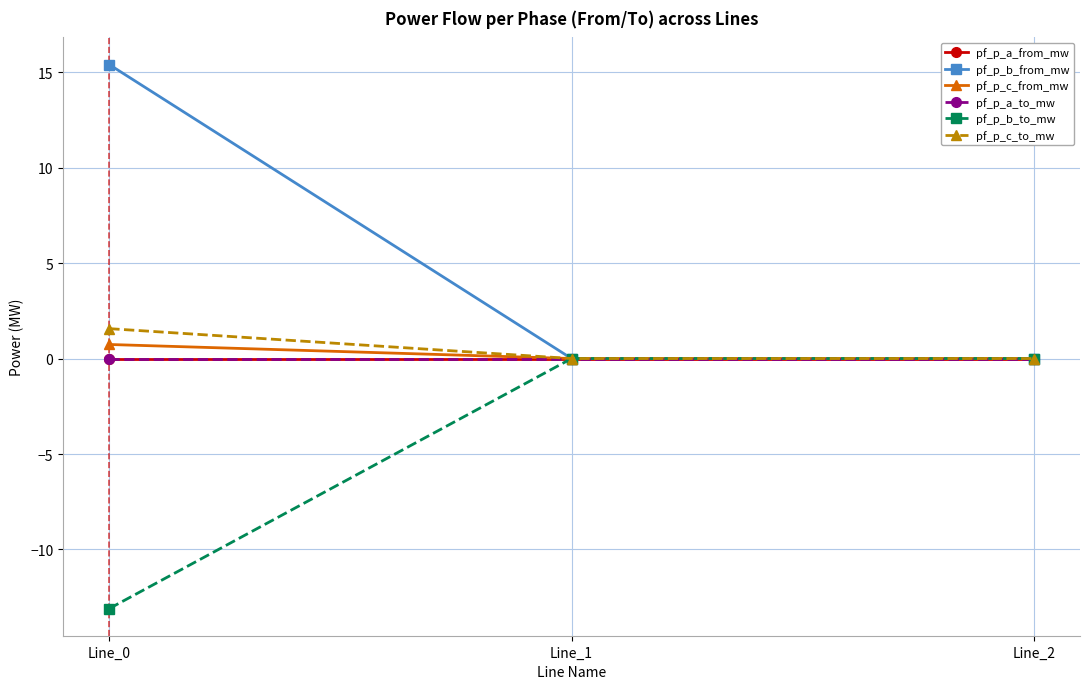

Where is pf_p_a_from_mw nearest to the value 0?

Line_1